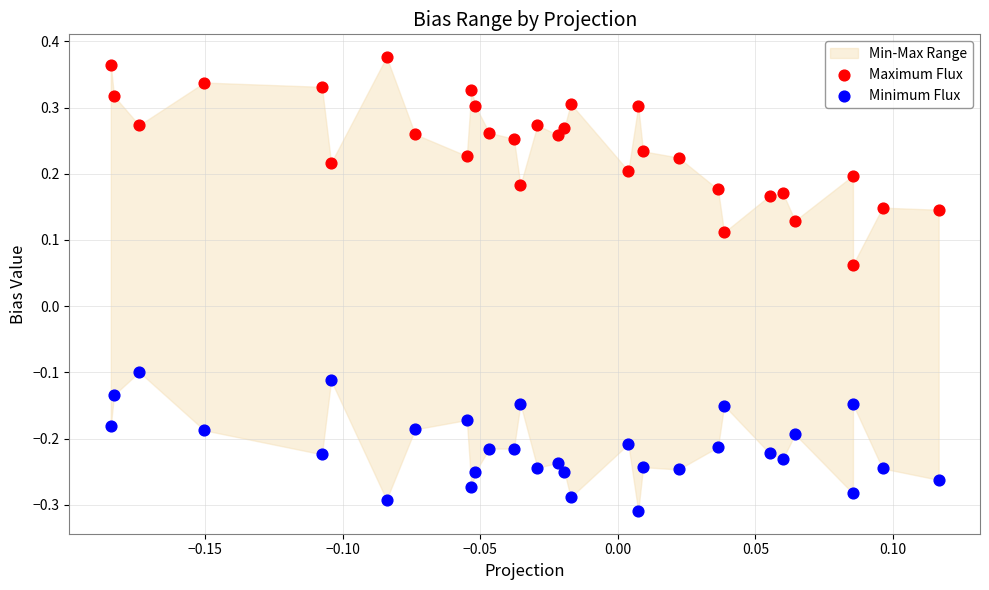

Which series reaches the minimum Y coordinate?

Minimum Flux